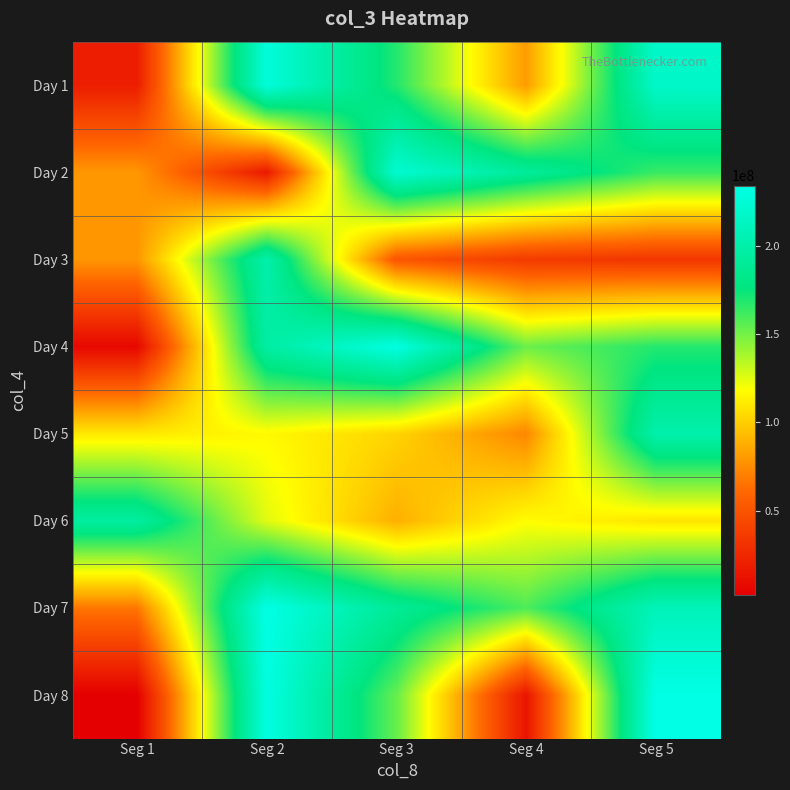

What is the greatest value displayed?

234050824